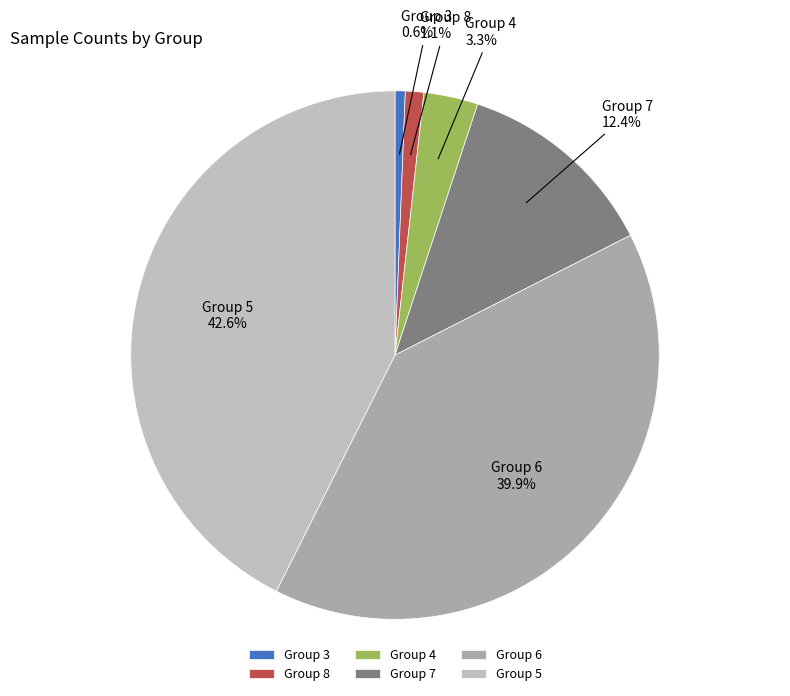

Does Group 7 account for over 50% of the chart?

No